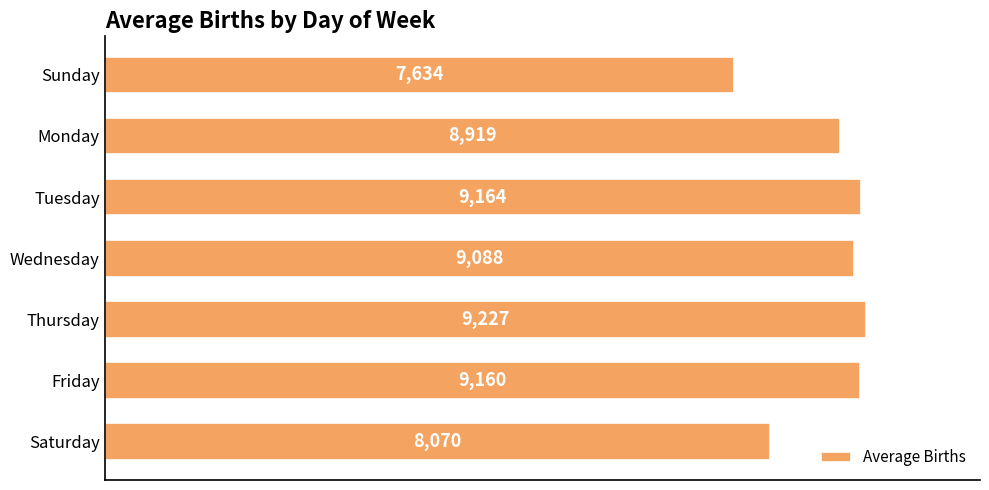

Where is the data nearest to the value 8430?

Saturday